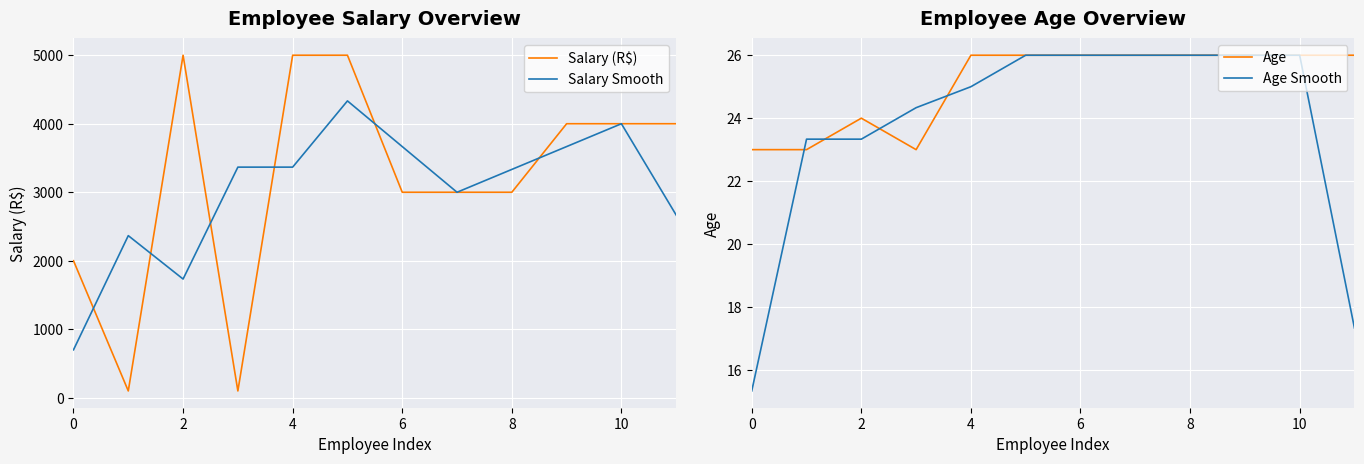

The Salary Smooth series shows 5157.5 at 6. True or false?

False